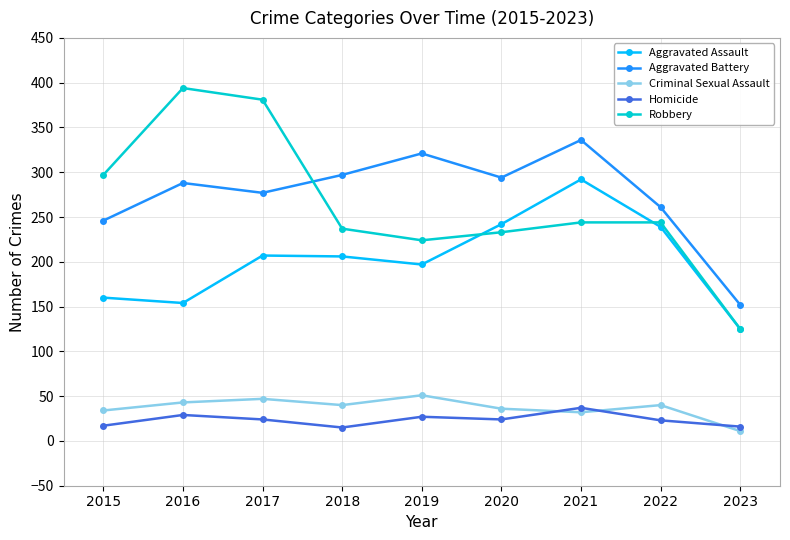

What is the total value across all series at 2019?

820